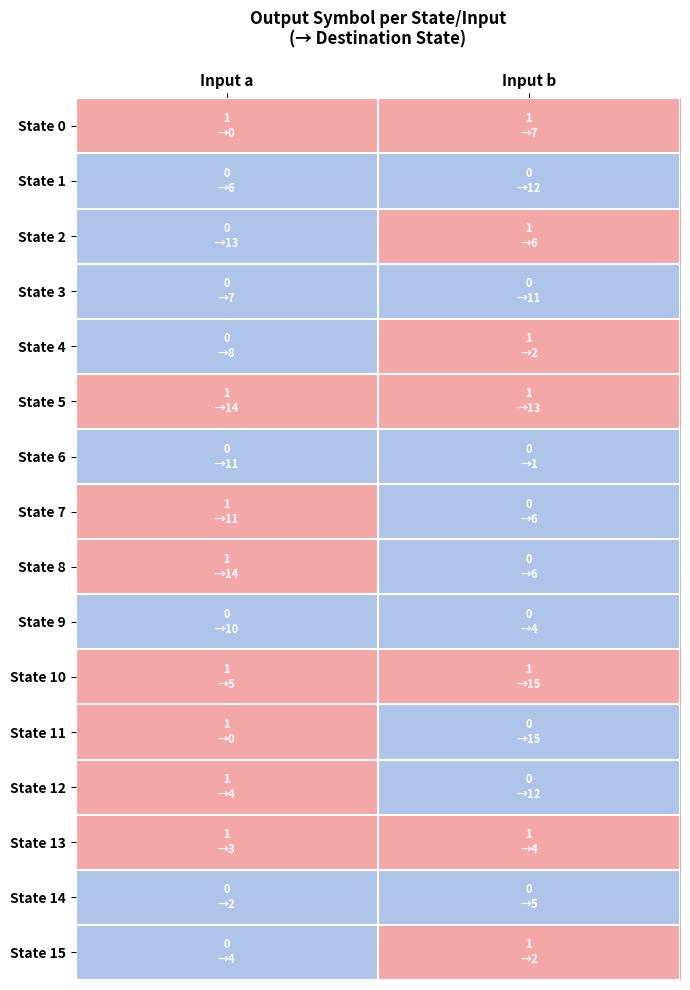

Which series has the largest total across all categories?

State 0